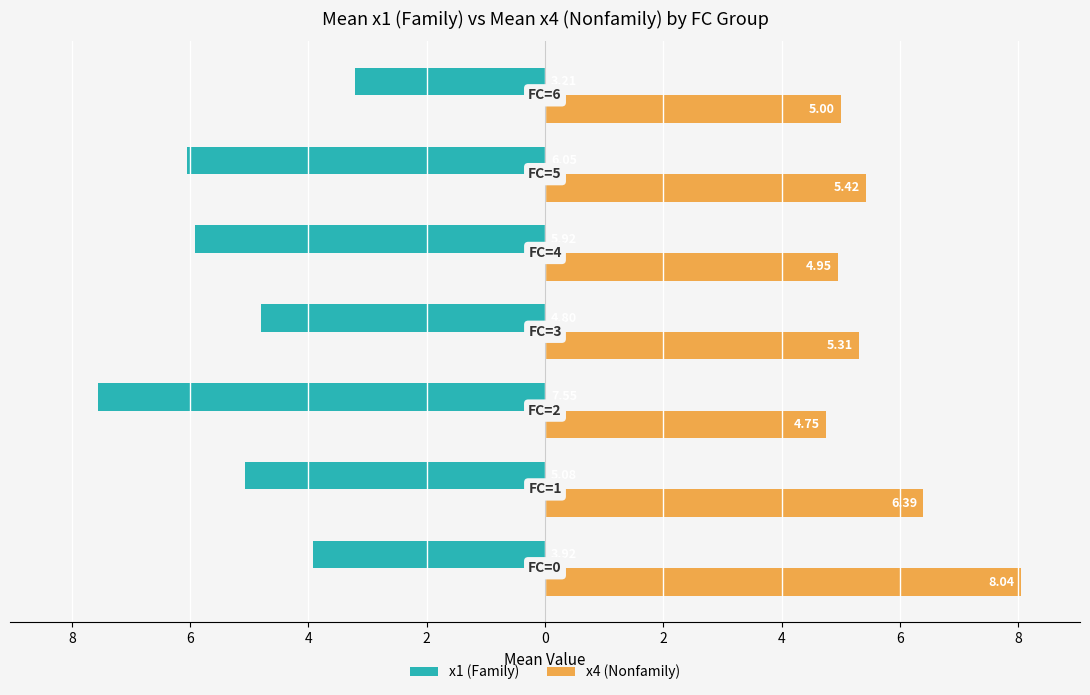

What are all the series names shown in the legend?

x1 (Family), x4 (Nonfamily)